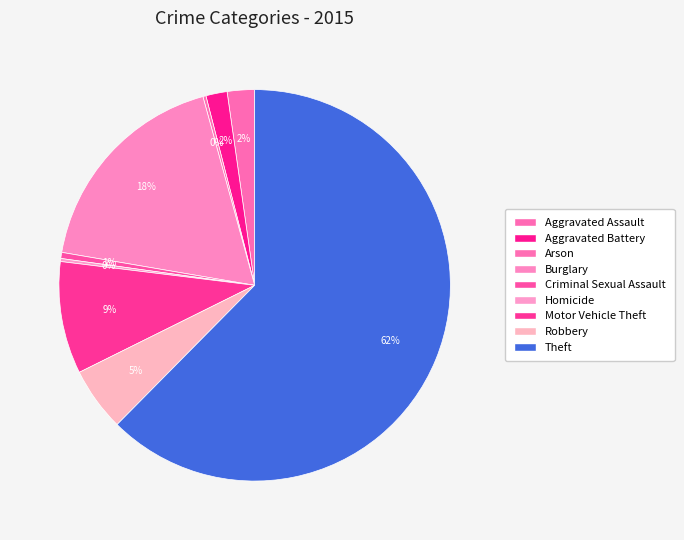

What is the total percentage of Burglary and Arson?

18.3%